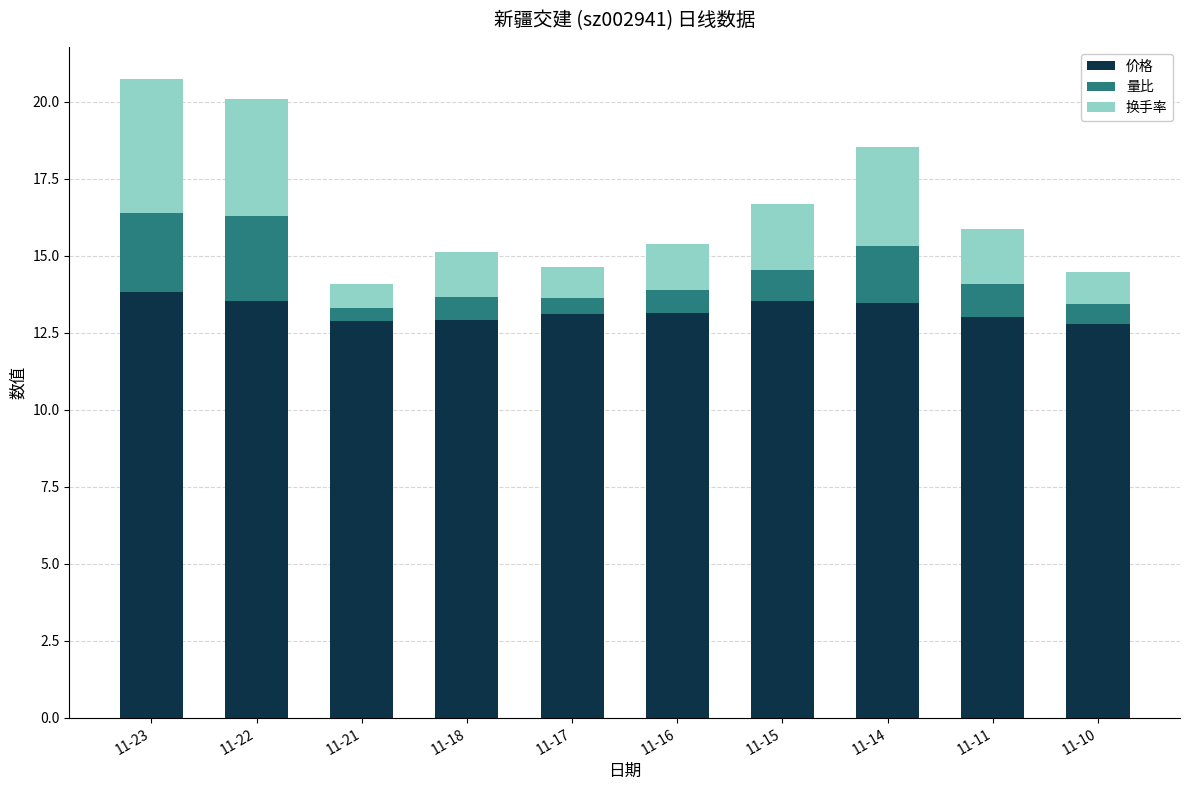

What is the total value across all series at 11-22?

20.1